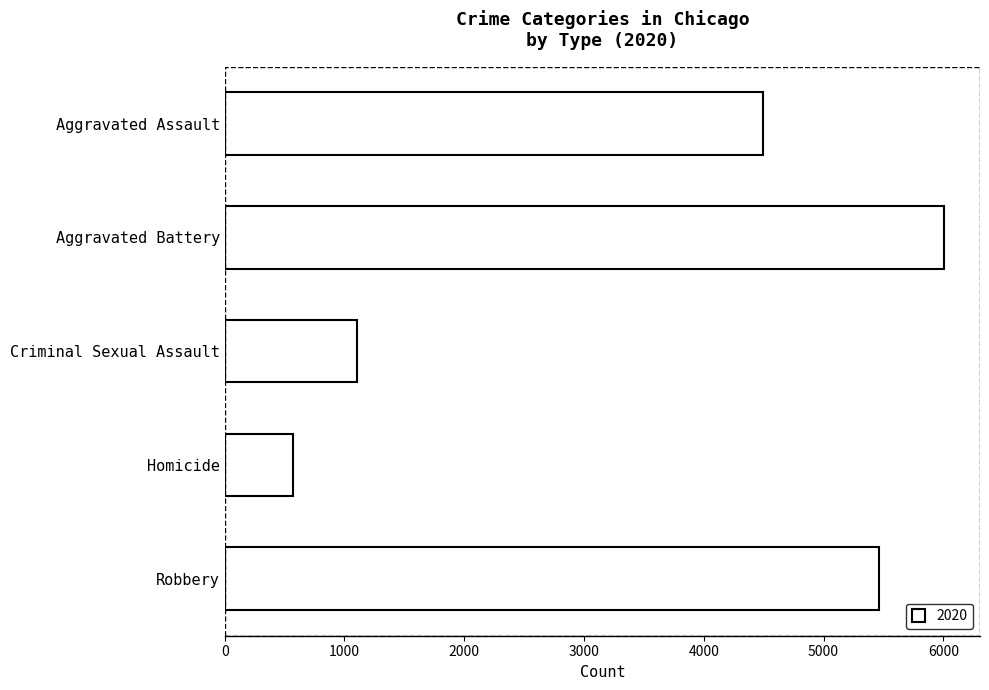

Where is the data nearest to the value 3286?

Aggravated Assault